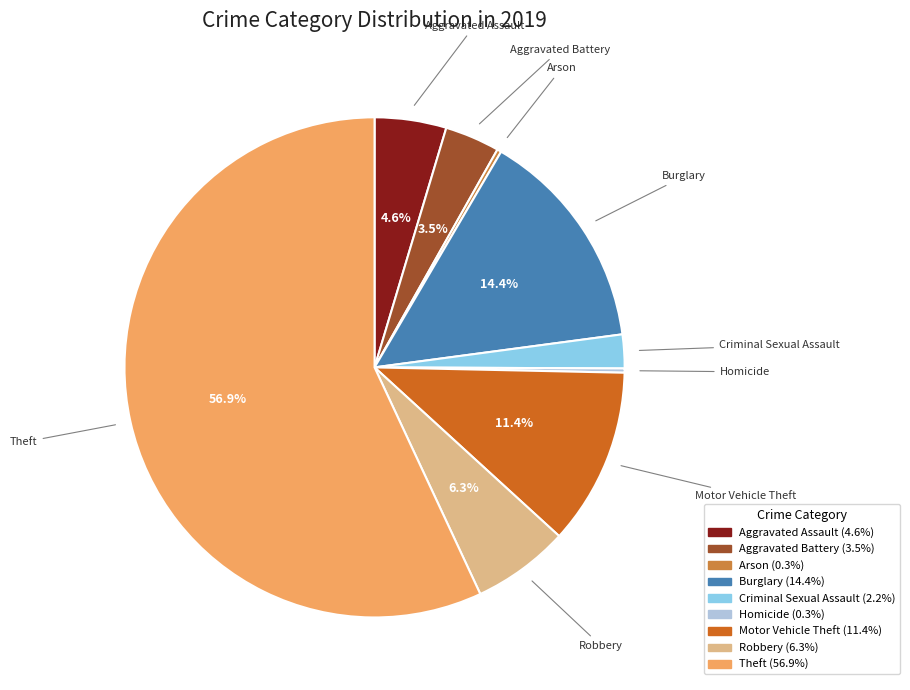

Combined, what portion of the pie is Aggravated Assault and Robbery?

10.9%